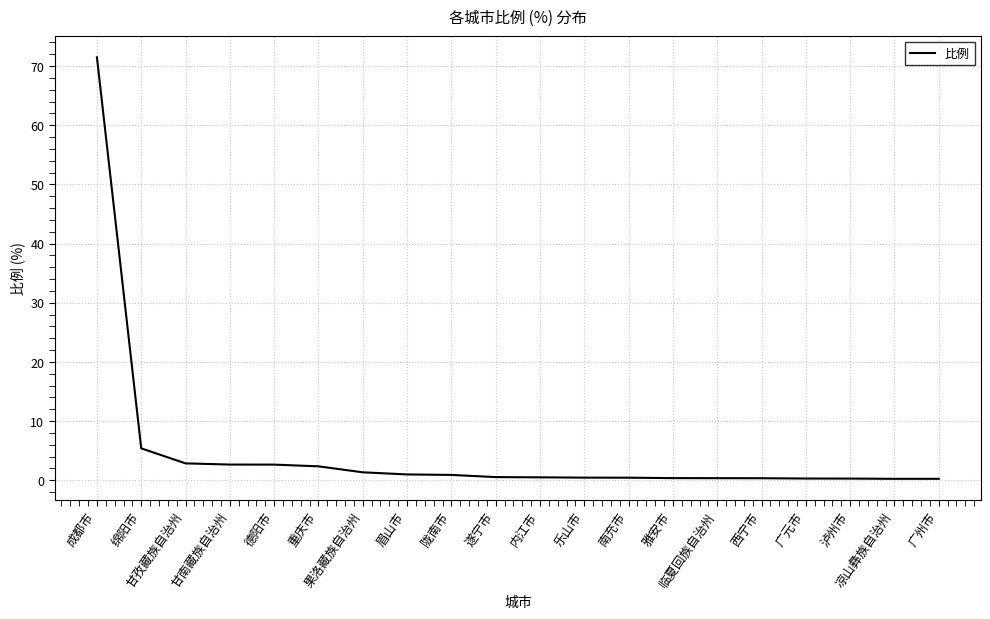

What is the sum of the values at 凉山彝族自治州 and 临夏回族自治州?

0.6